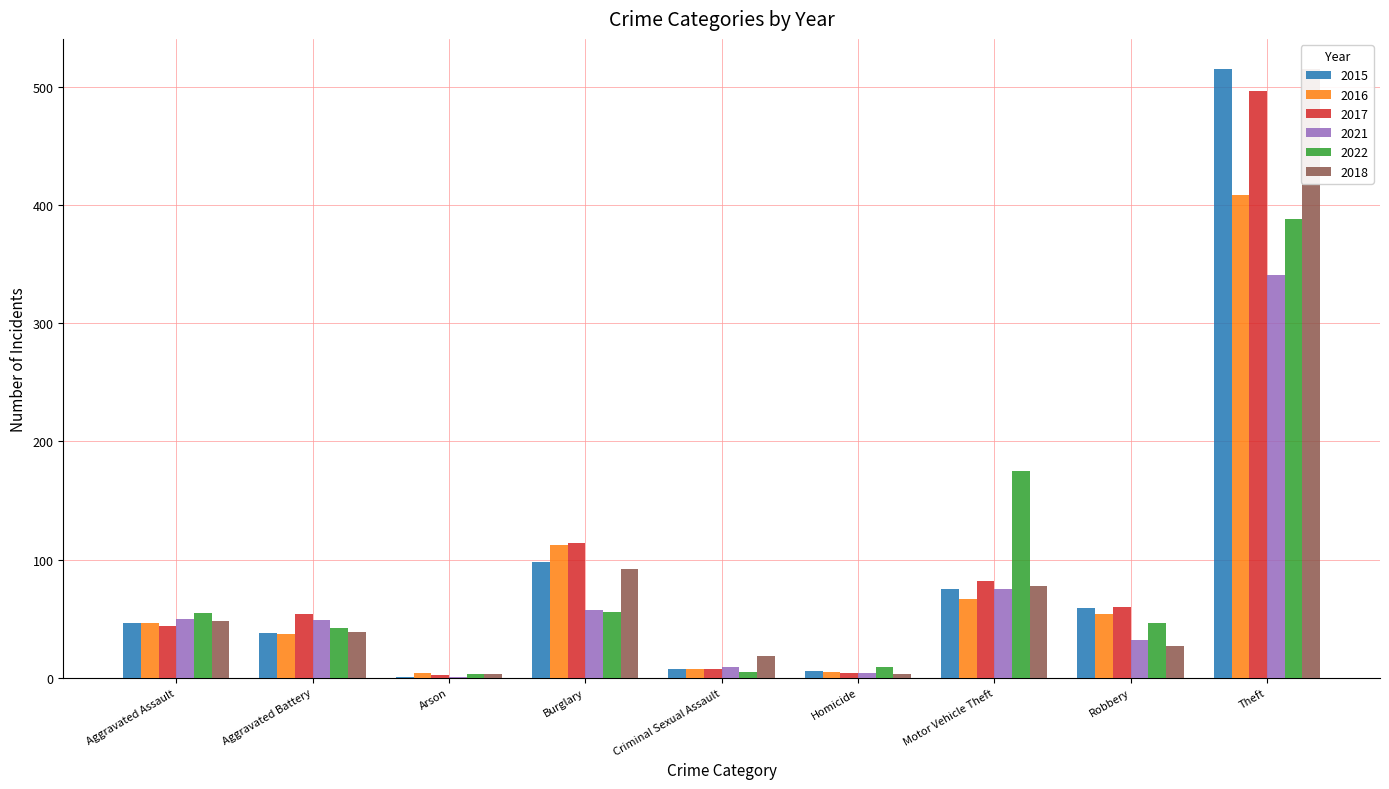

At which category is the sum across all series the highest?

Theft